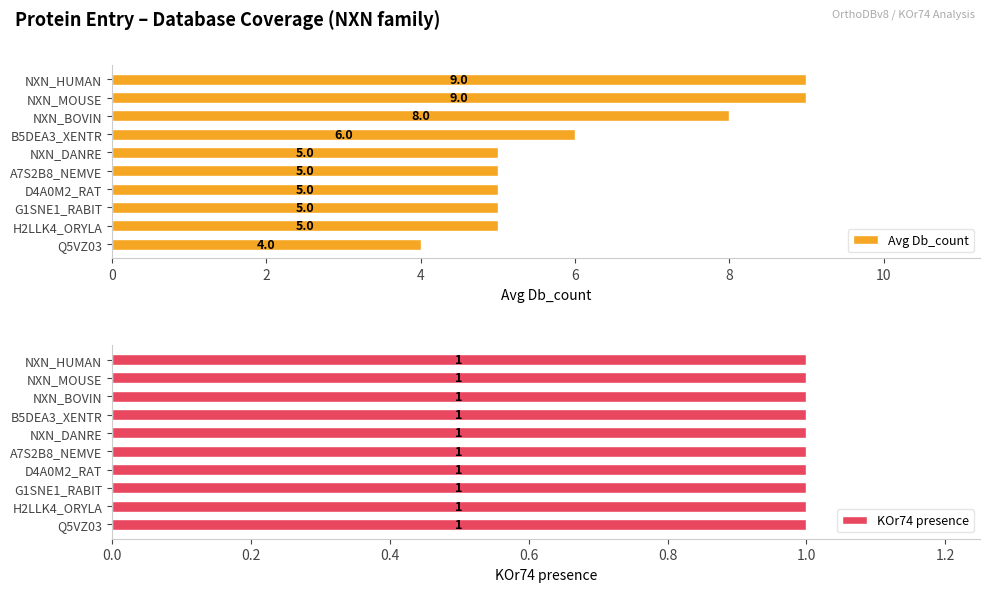

What is the average value of the Avg Db_count series?

6